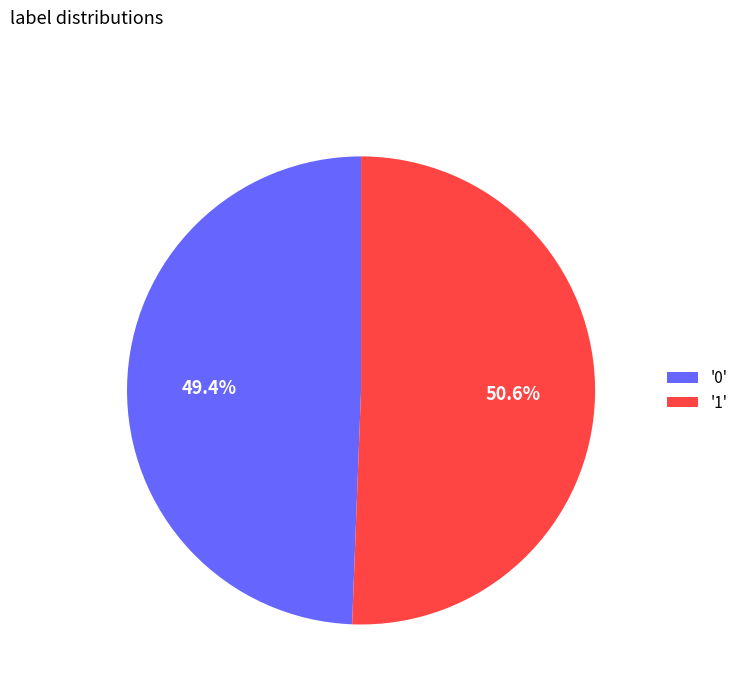

Rank the categories by value from lowest to highest.

'0', '1'